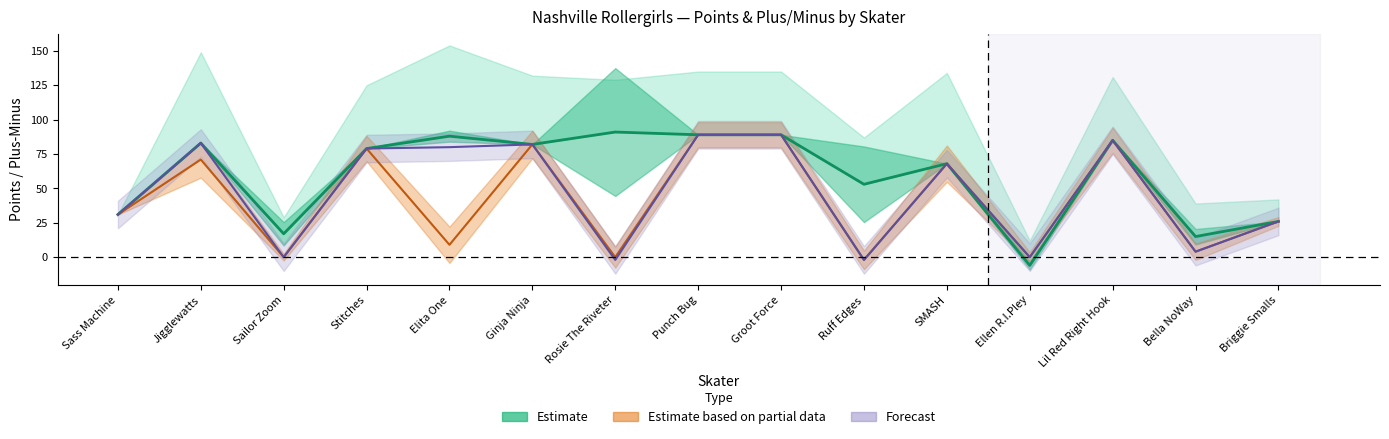

What is the label of the 2nd point from the left?

Jigglewatts